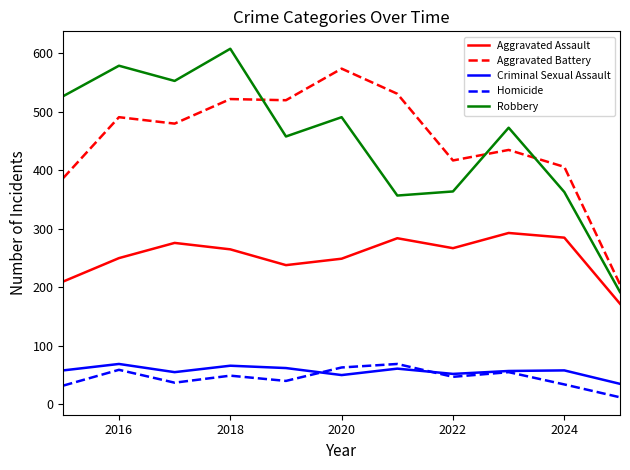

What is the difference between the maximum and minimum values in the Criminal Sexual Assault series?

34